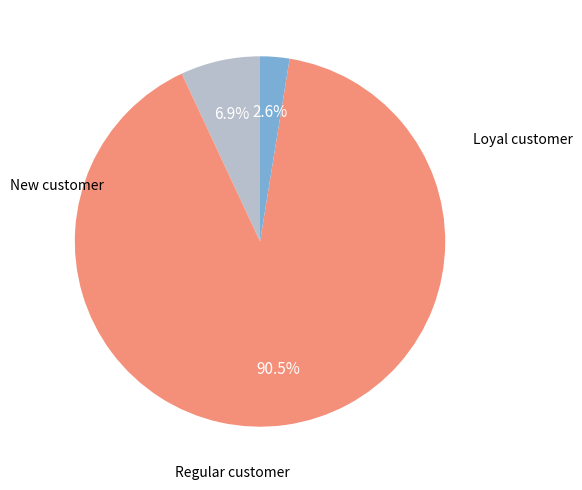

Is there a majority slice in this chart?

Yes